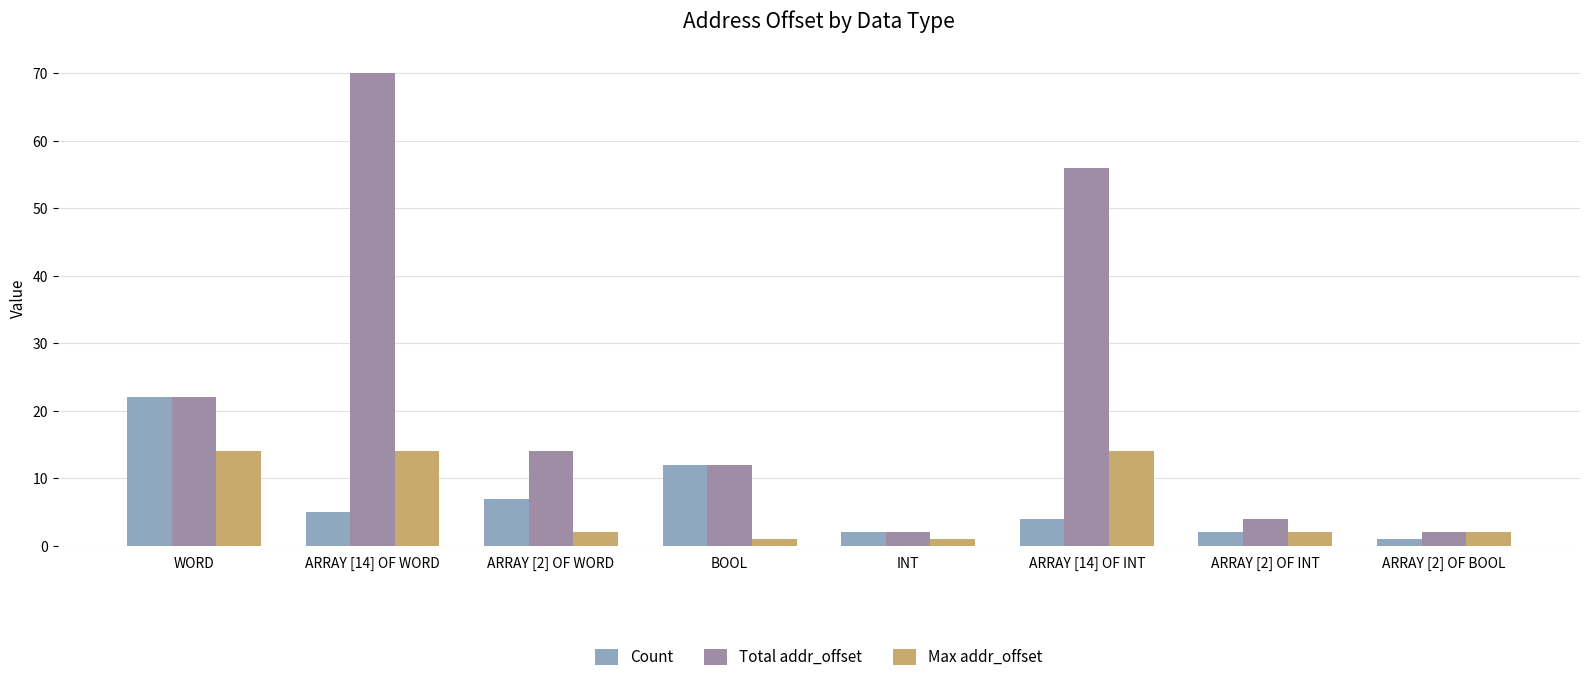

Is it true that Max addr_offset equals 25 at ARRAY [14] OF WORD?

False